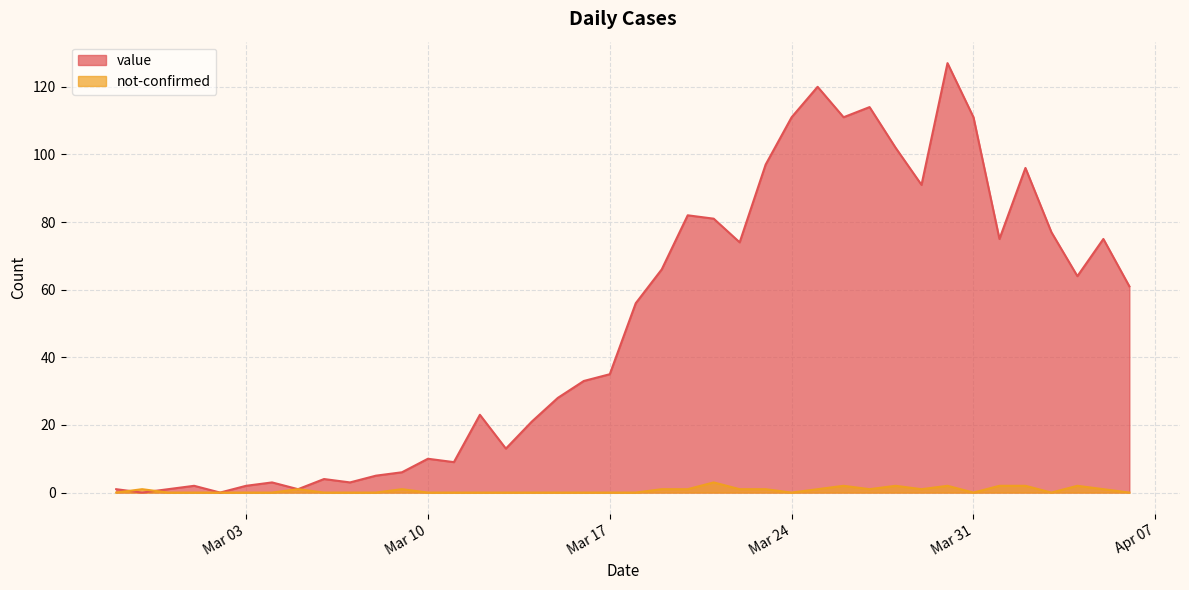

The not-confirmed series shows 1 at 2020-03-23. True or false?

True